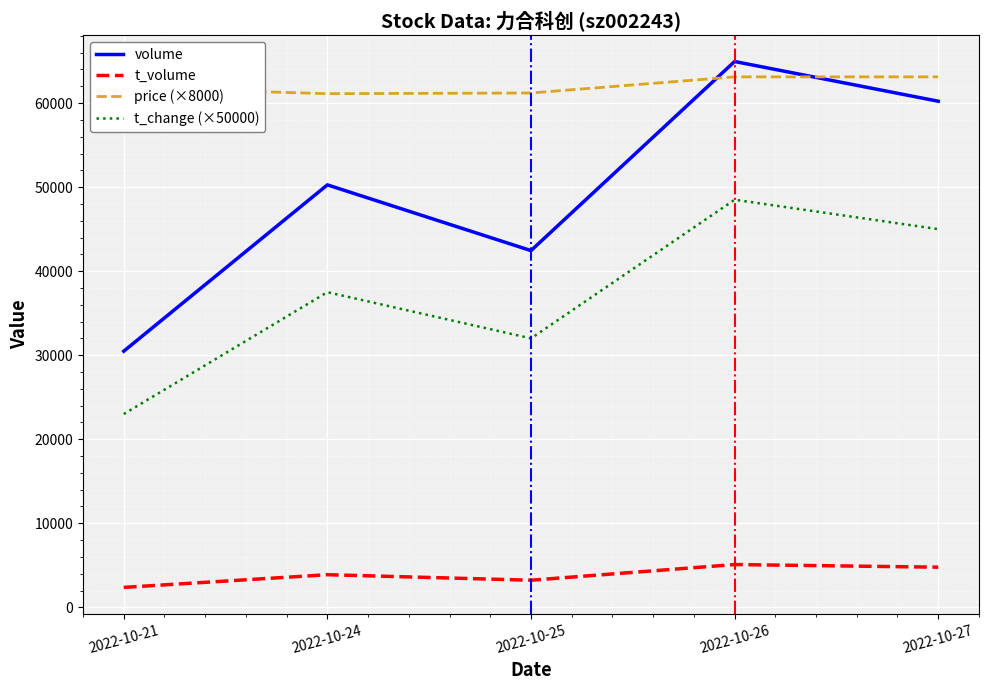

The value of price (×8000) at 2022-10-26 is 96401. True or false?

False